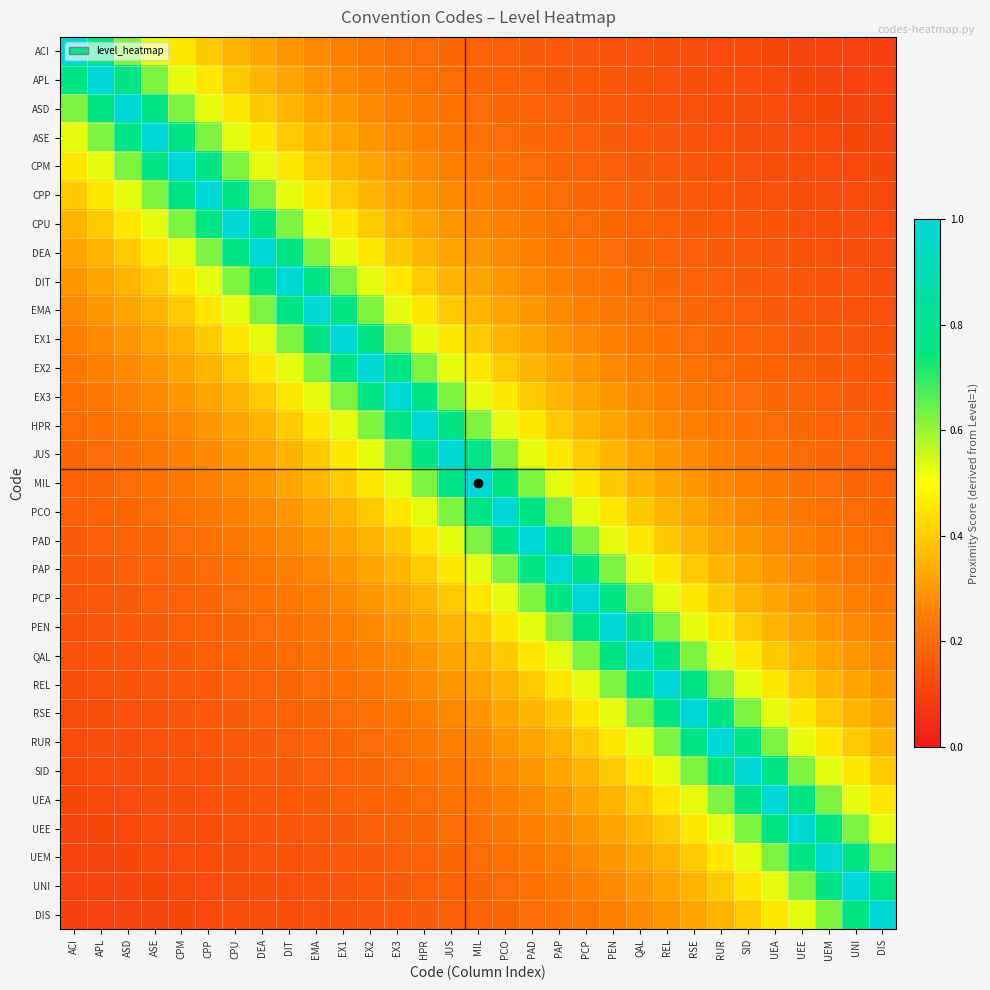

What is the maximum value shown in the chart?

1.0